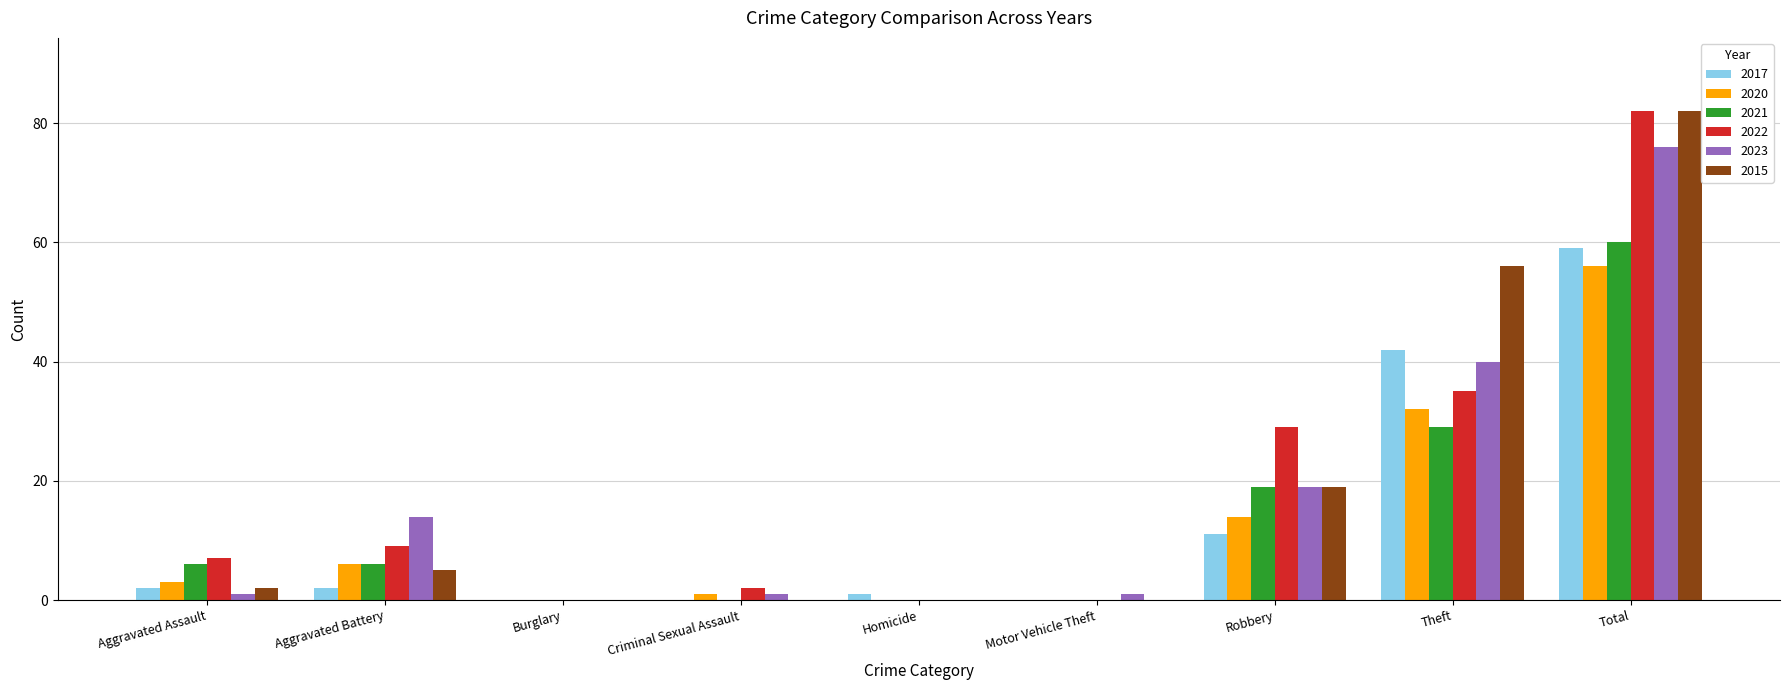

At which label is 2022 closest to 41?

Theft